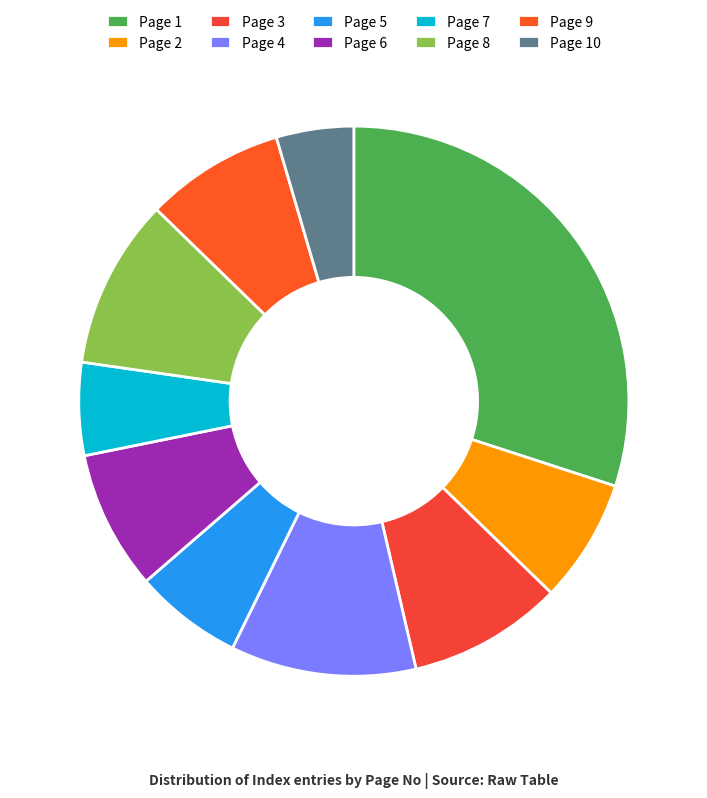

How many slices are in this pie chart?

10